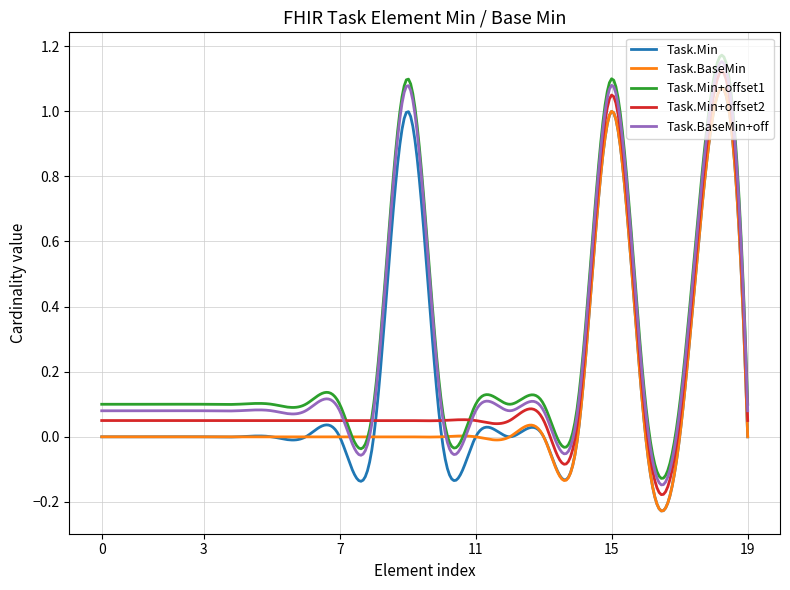

What are all the series names shown in the legend?

Task.Min, Task.BaseMin, Task.Min+offset1, Task.Min+offset2, Task.BaseMin+off